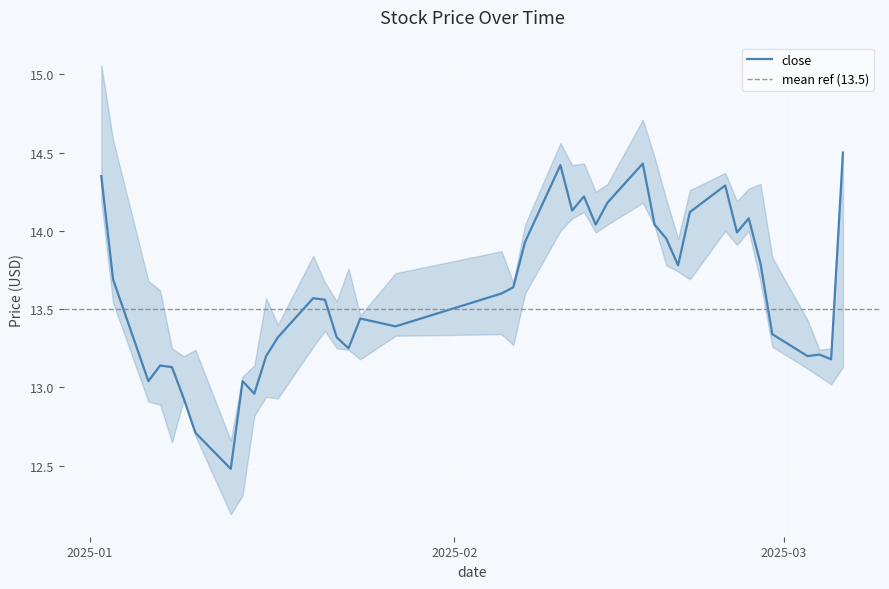

At which category does high reach its first local peak?

6